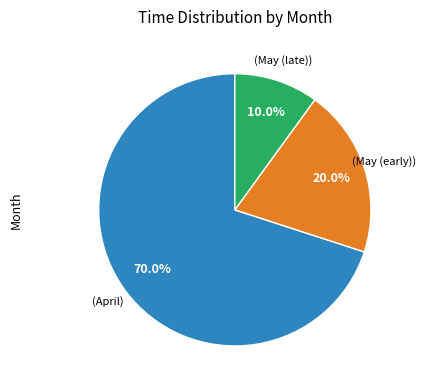

Does any single category account for the majority?

Yes